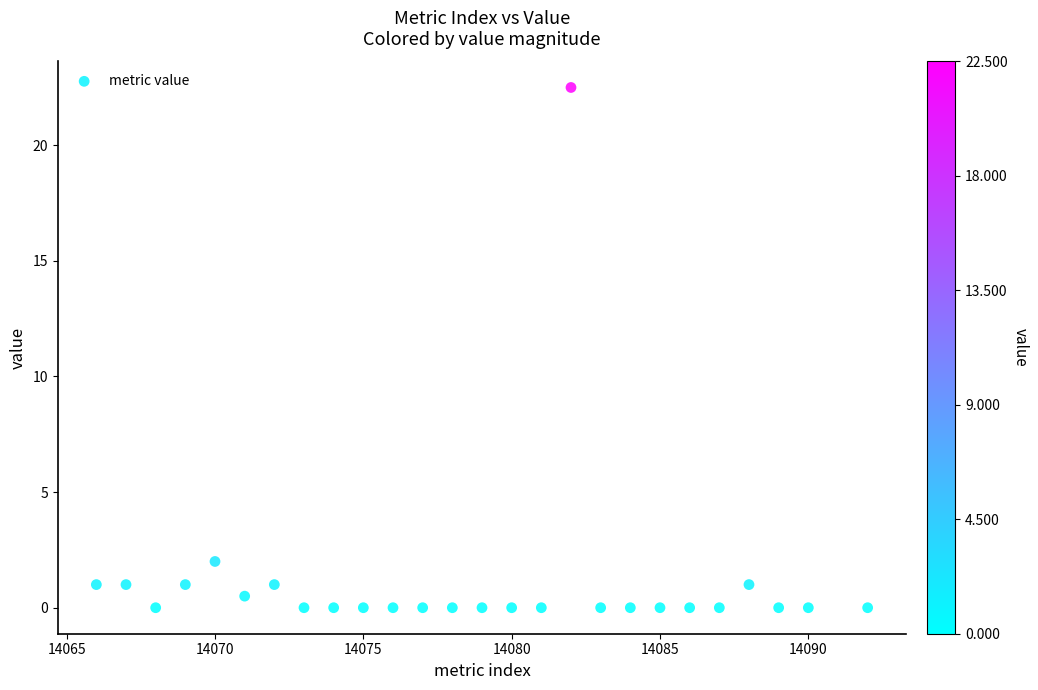

What is the range of X values (max minus min)?

26.0